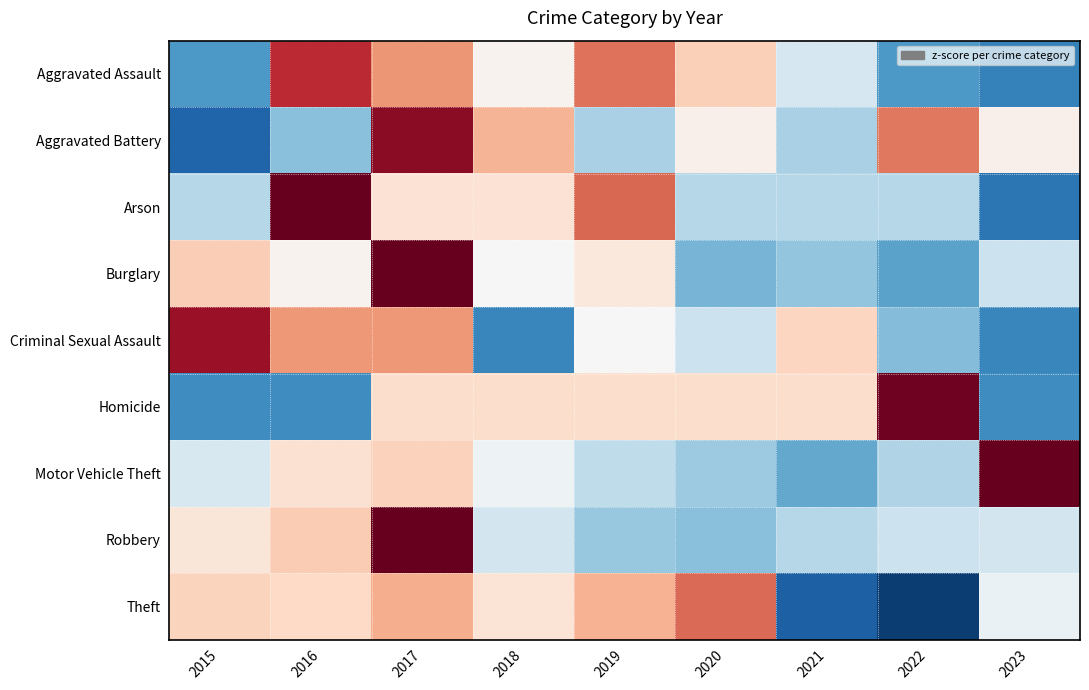

What is the total value across all series at 2016?

3.6